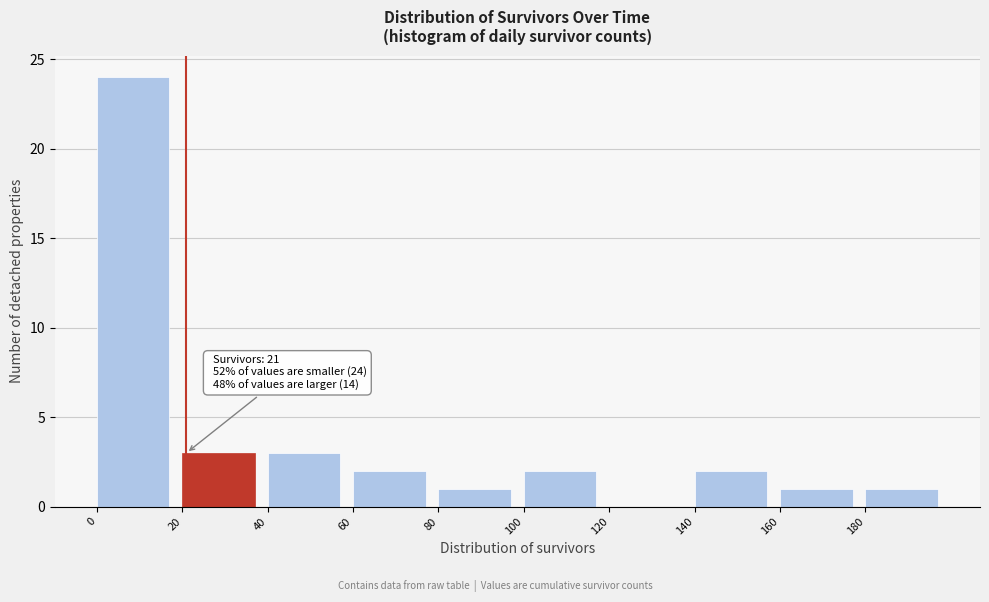

Which range on the x-axis has the tallest bar?

0 to 20